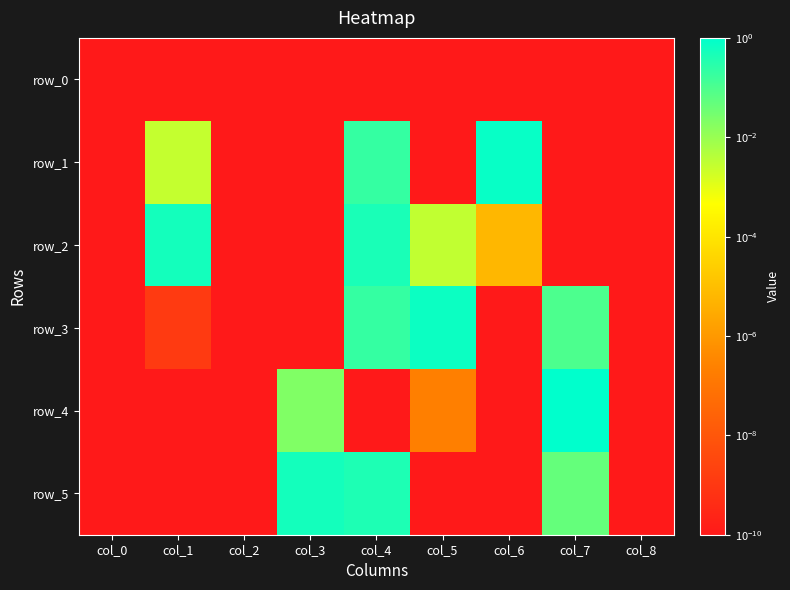

At col_5, list the series in order from largest to smallest.

row_3, row_2, row_4, row_0, row_1, row_5